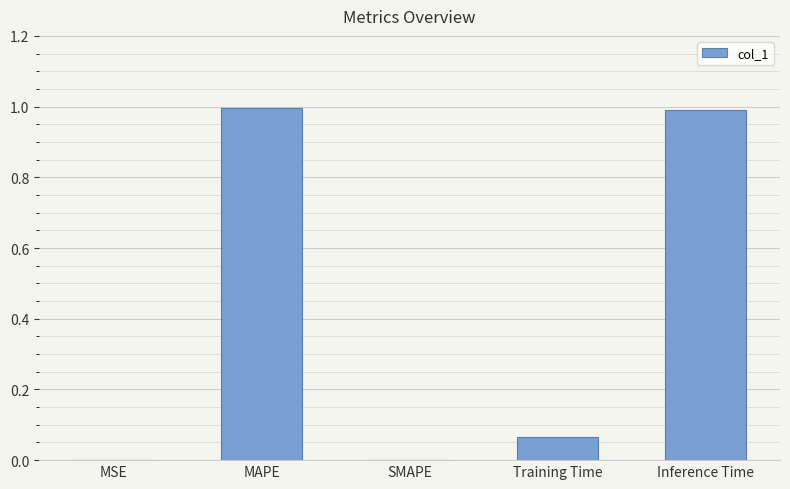

Which has a higher value, MAPE or MSE?

MAPE